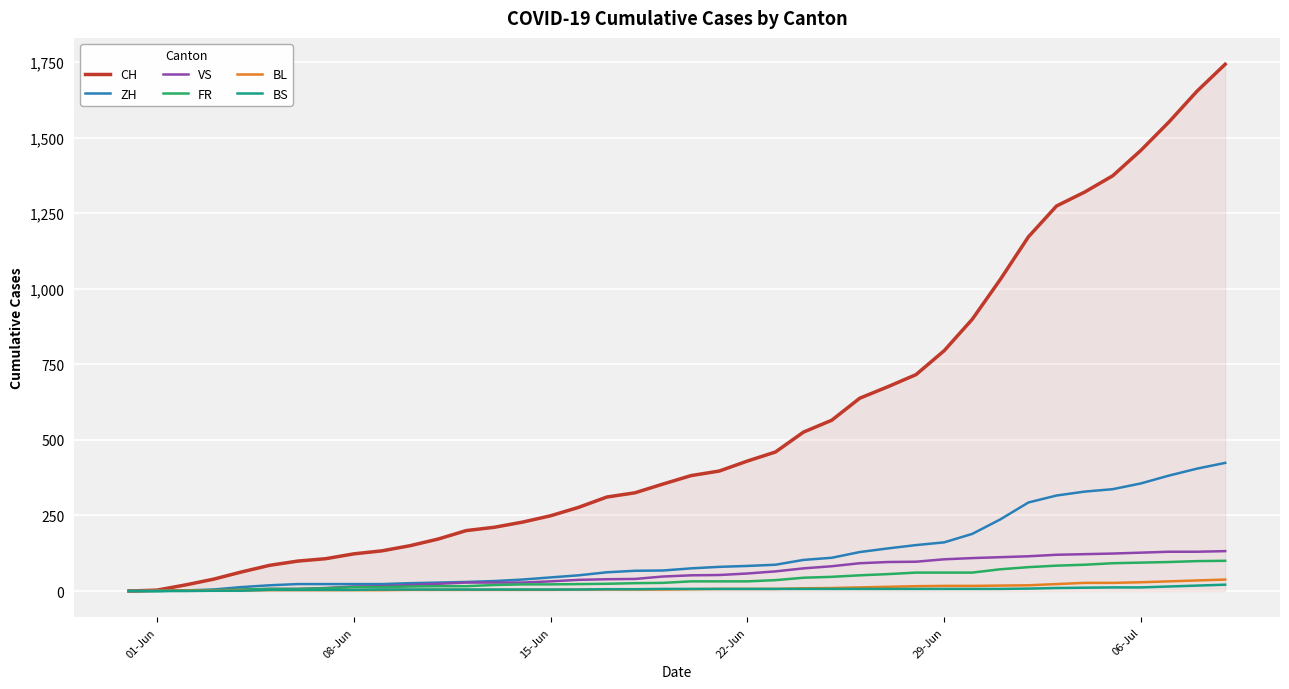

Which series has the largest range (max minus min)?

CH